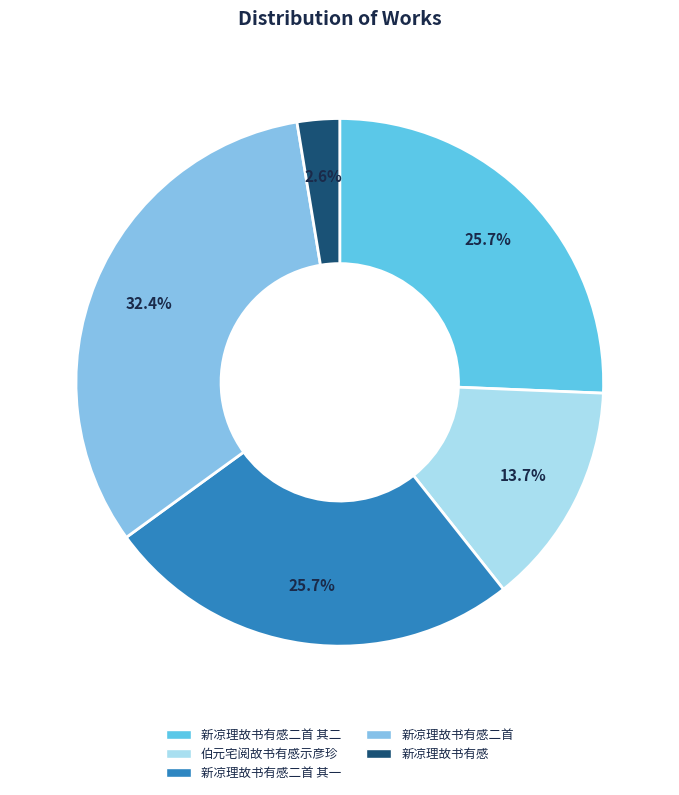

What percentage is NOT represented by 新凉理故书有感?

97.4%